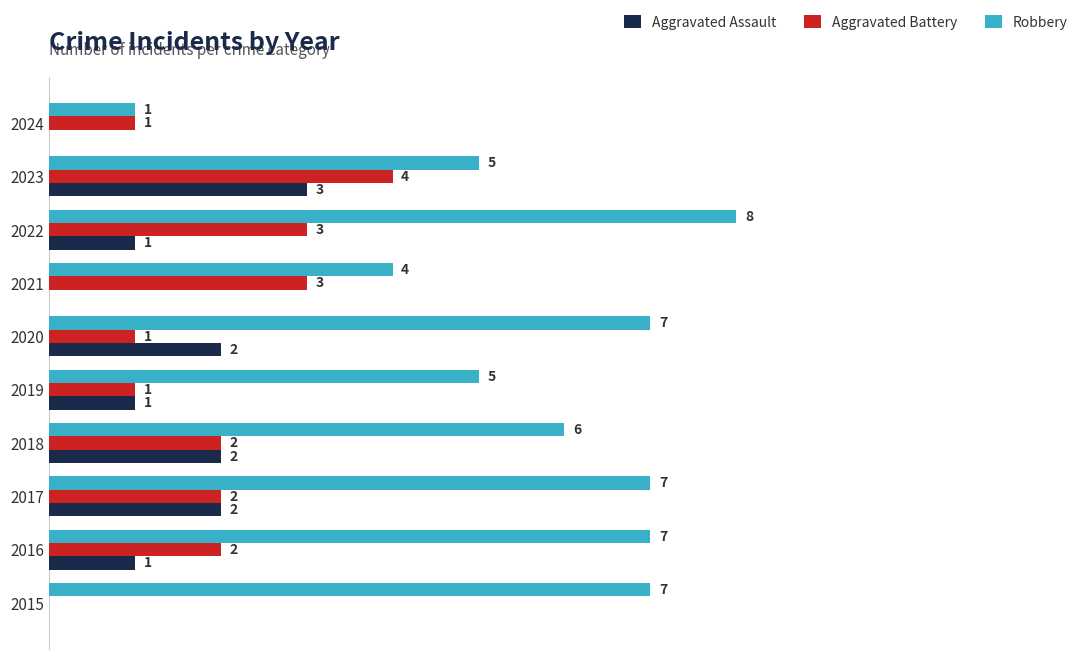

Which series changed the most between 2015 and 2019?

Robbery